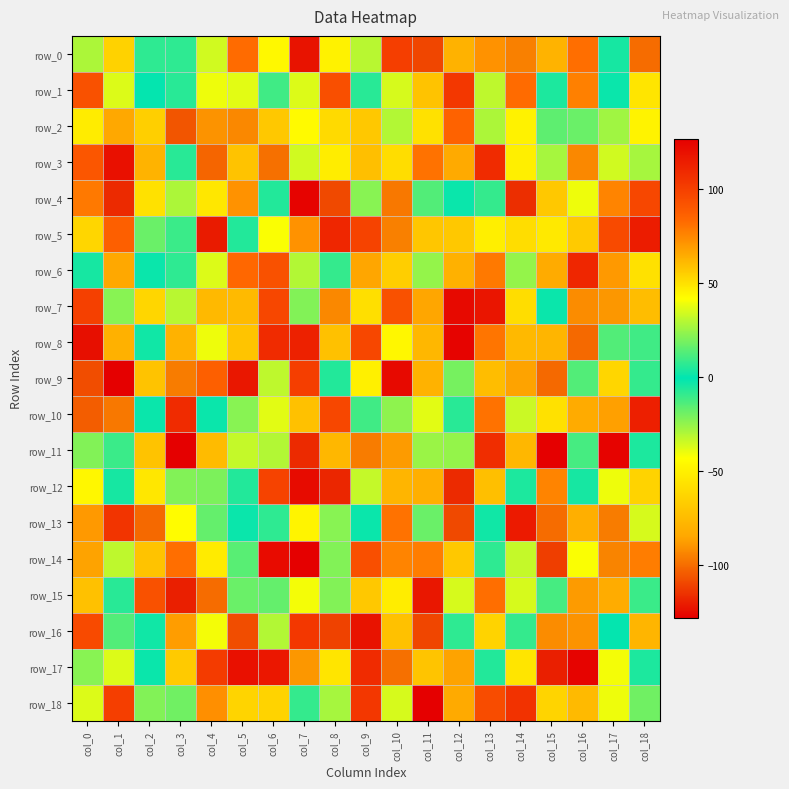

What is the minimum value for row_17?

-127